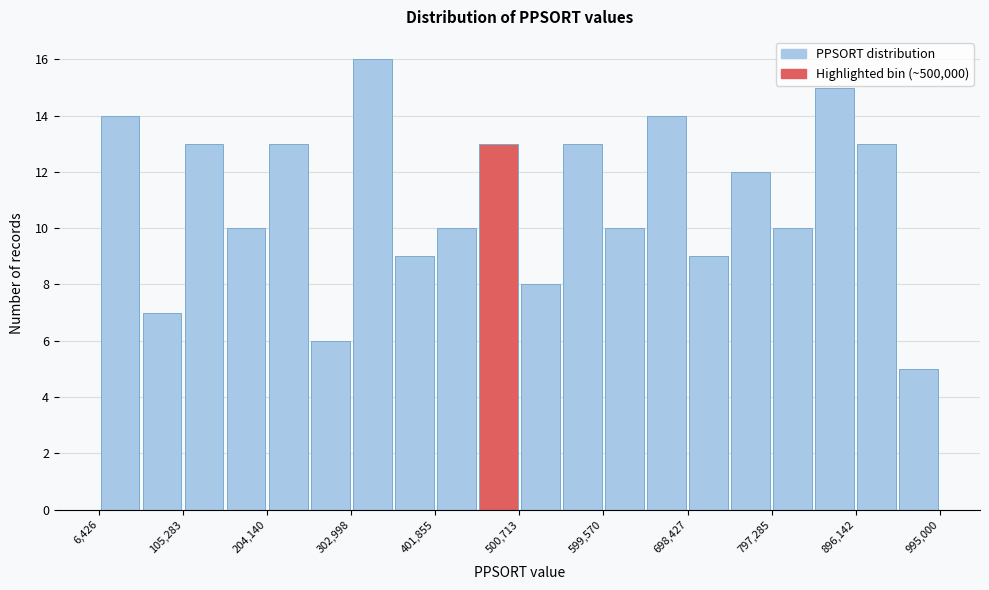

Which range on the x-axis has the tallest bar?

300000 to 350000